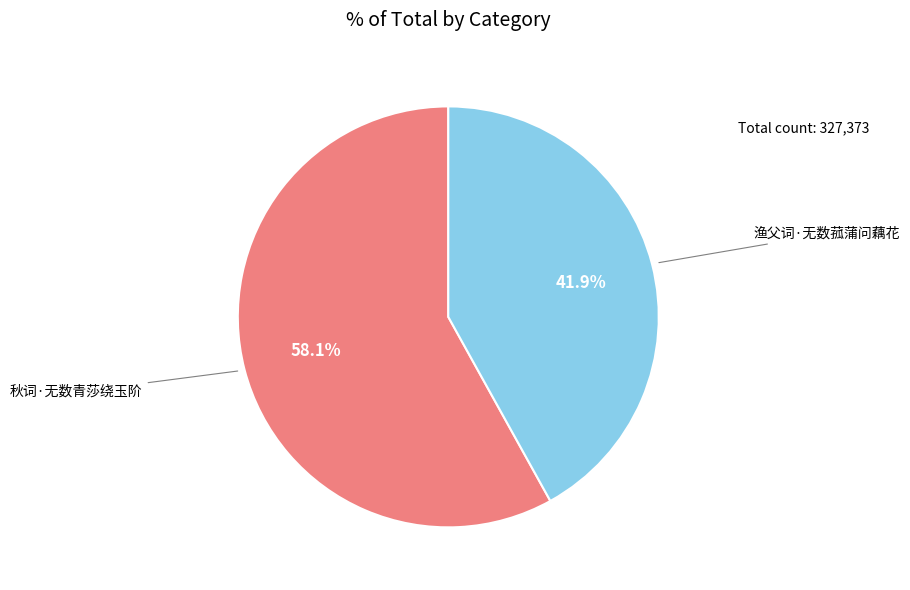

How many segments does this pie chart have?

2